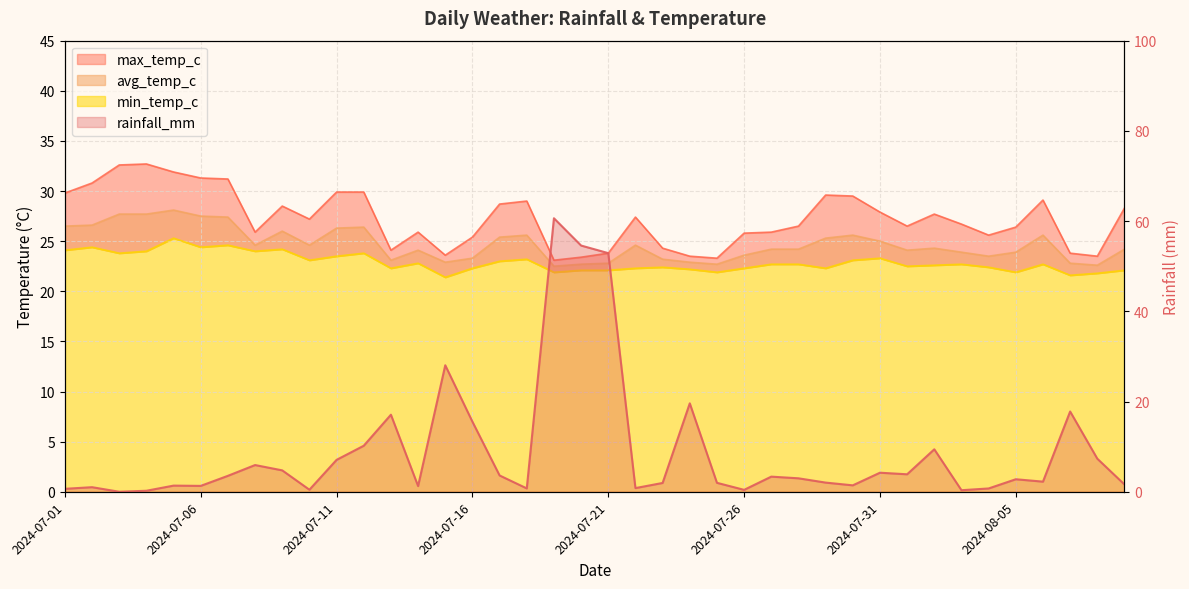

The rainfall_mm series shows 17.8 at 2024-08-07. True or false?

True